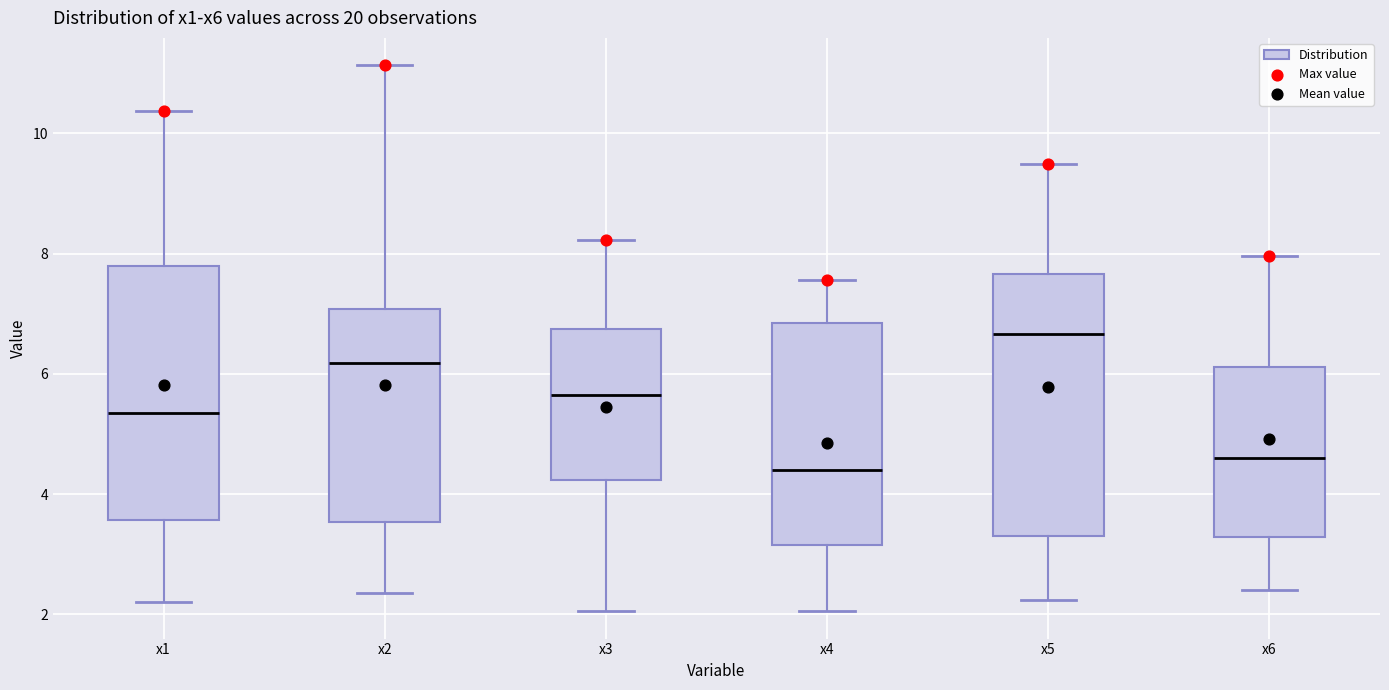

Reading left to right, transcribe this box plot: for each box, give where its median line is, the range the box spans, and where its two whiskers end, as read against the y-axis. The values are not printed on the chart, so give them approximately, as read against the axis.

x1: median 5.4, box 3.6 to 7.8, whiskers 2.2 to 10.4
x2: median 6.2, box 3.6 to 7.0, whiskers 2.4 to 11.2
x3: median 5.6, box 4.2 to 6.8, whiskers 2.0 to 8.2
x4: median 4.4, box 3.2 to 6.8, whiskers 2.0 to 7.6
x5: median 6.6, box 3.4 to 7.6, whiskers 2.2 to 9.4
x6: median 4.6, box 3.2 to 6.2, whiskers 2.4 to 8.0